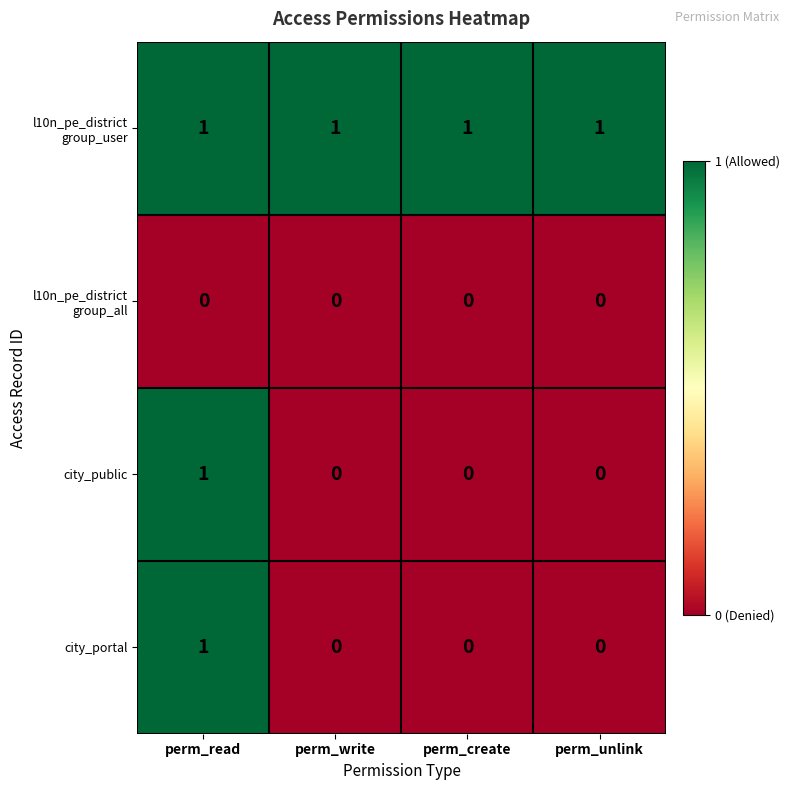

At how many categories does at least one series exceed 0?

4